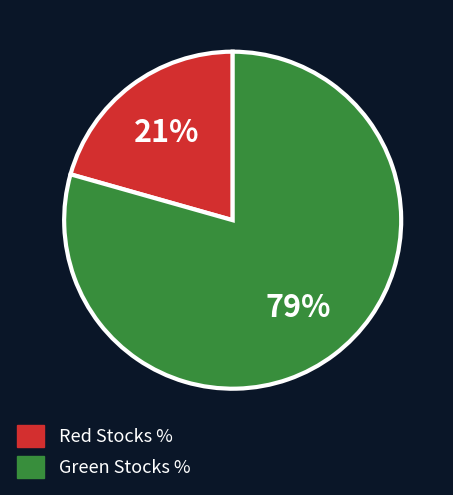

Does any single category account for the majority?

Yes